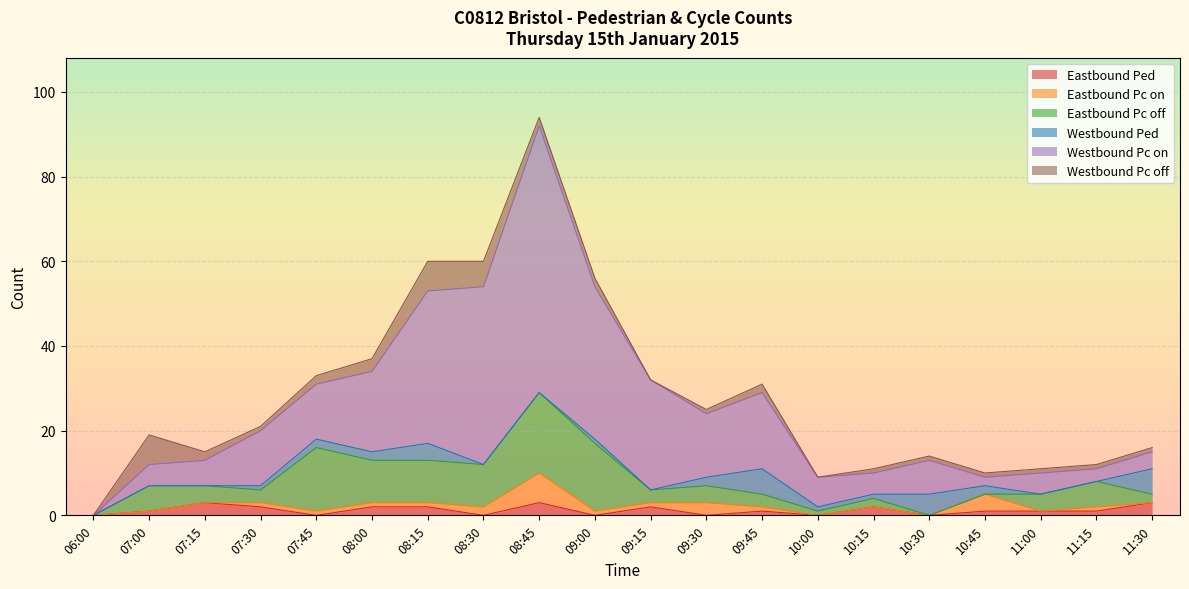

At which label is Westbound Pc off closest to 3?

08:00